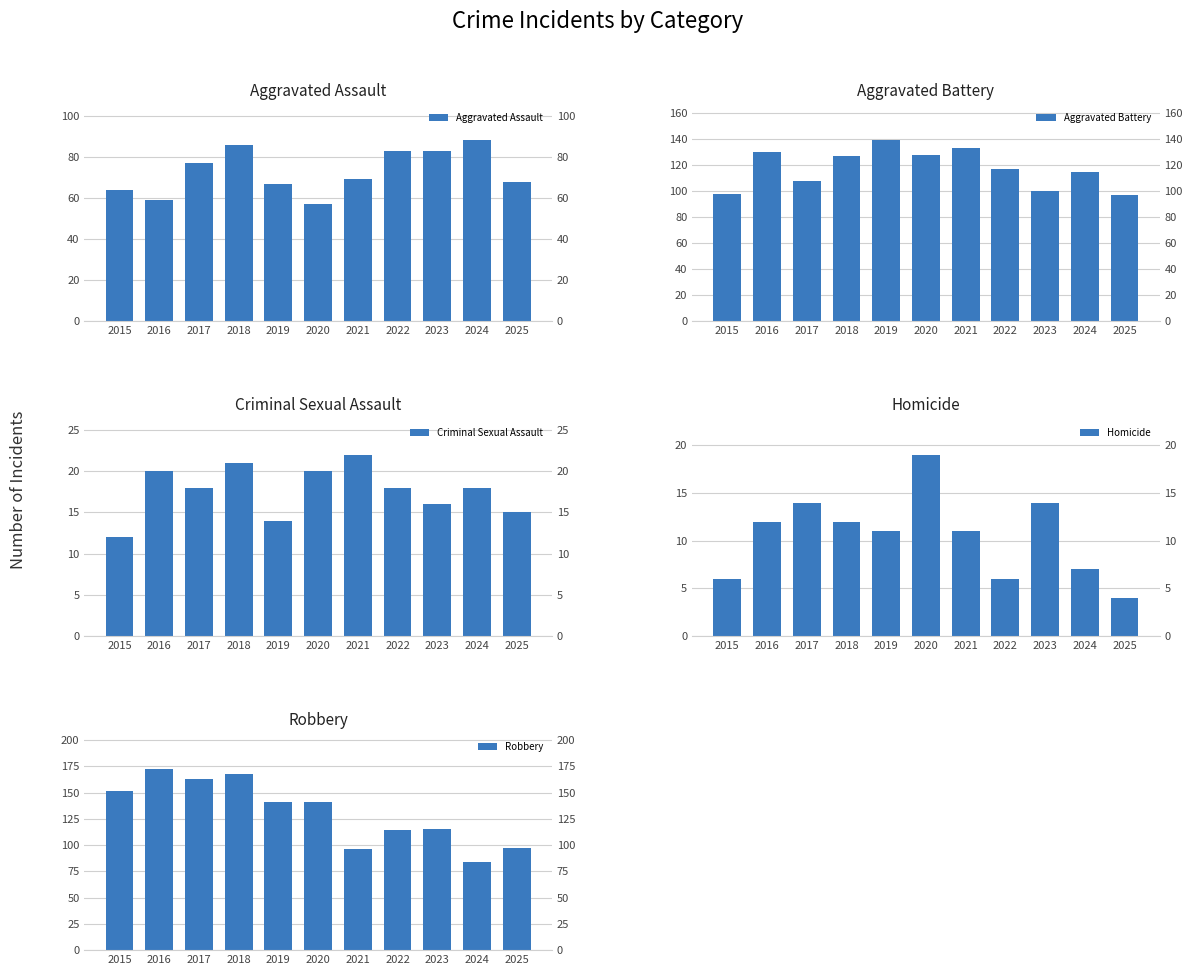

How many data points in Homicide are above 11?

5